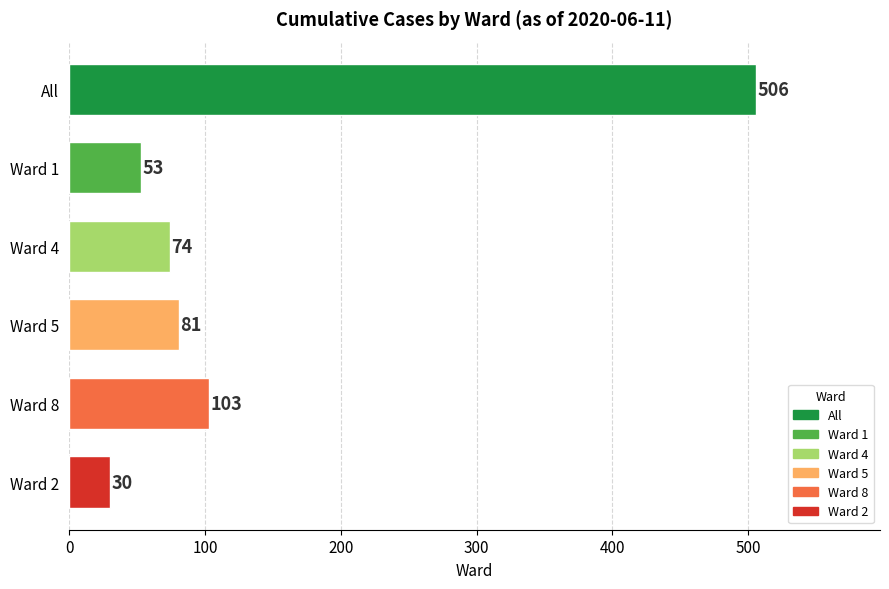

Approximately how many times larger is the value at All compared to Ward 4?

6.8